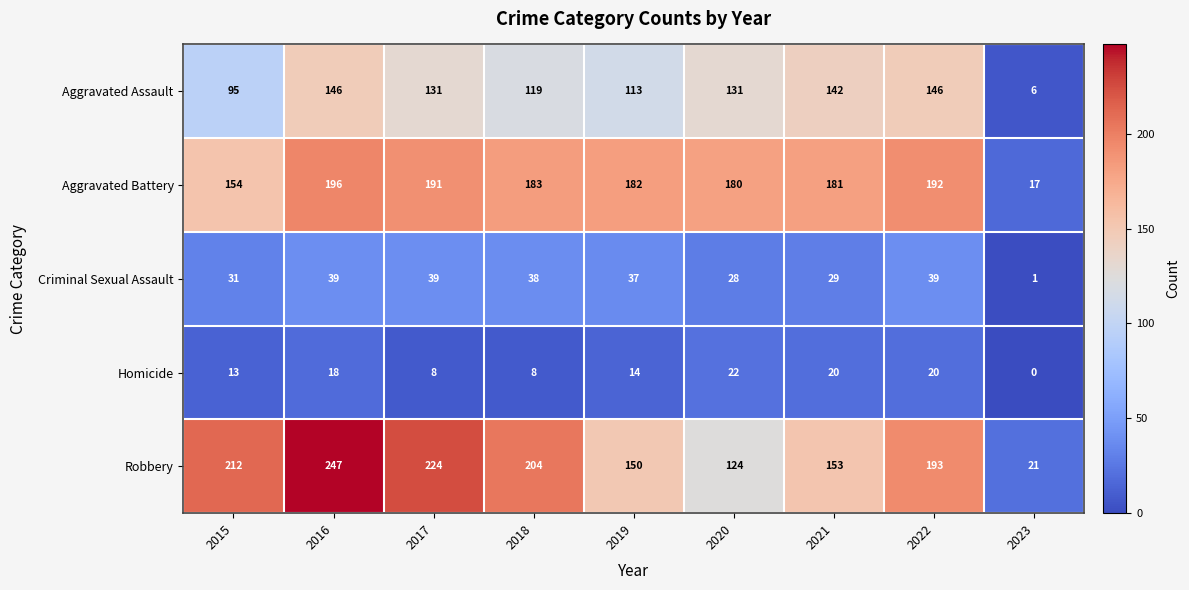

What is the approximate value of Aggravated Assault at 2015?

95